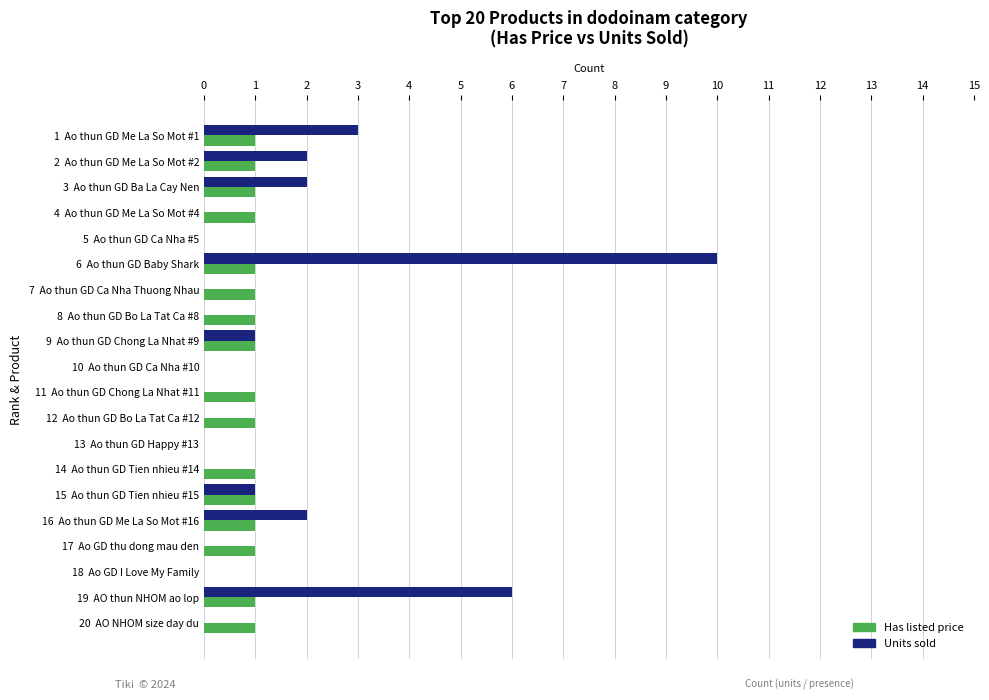

At which category is the sum across all series the highest?

6  Ao thun GD Baby Shark